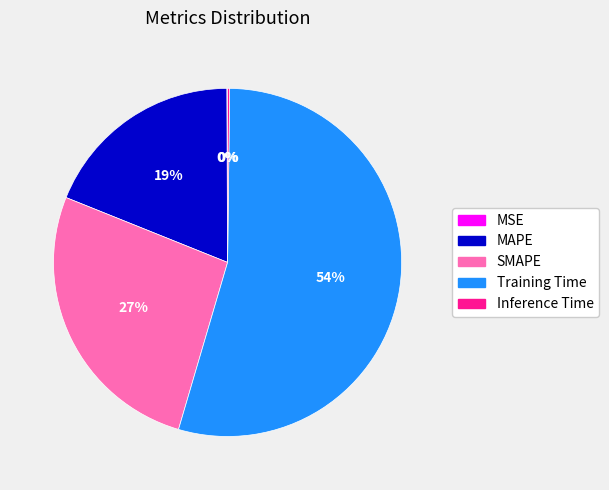

The MAPE slice represents 19% of the pie. True or false?

True